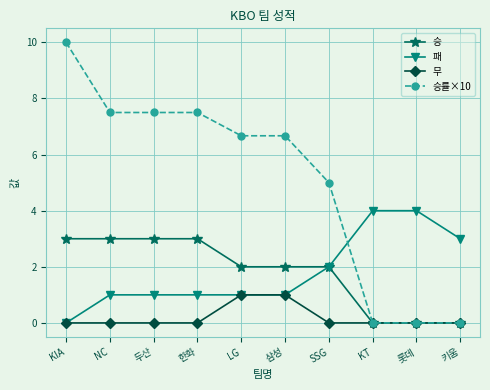

At which label does 패 reach its minimum?

KIA